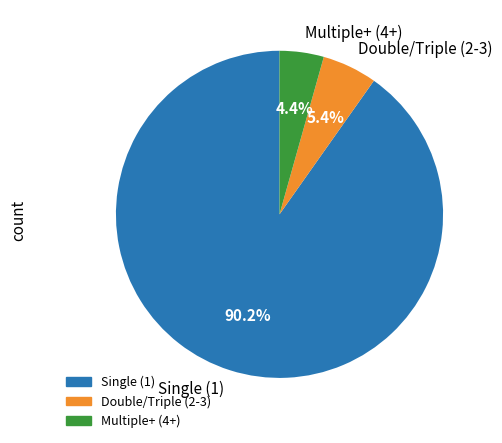

Does any single category account for the majority?

Yes